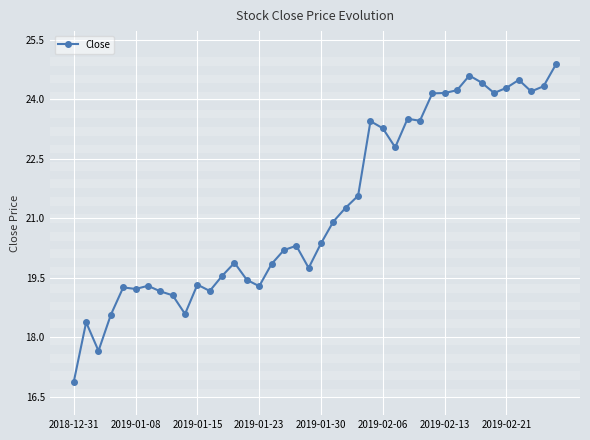

What is the minimum value shown in the chart?

16.9